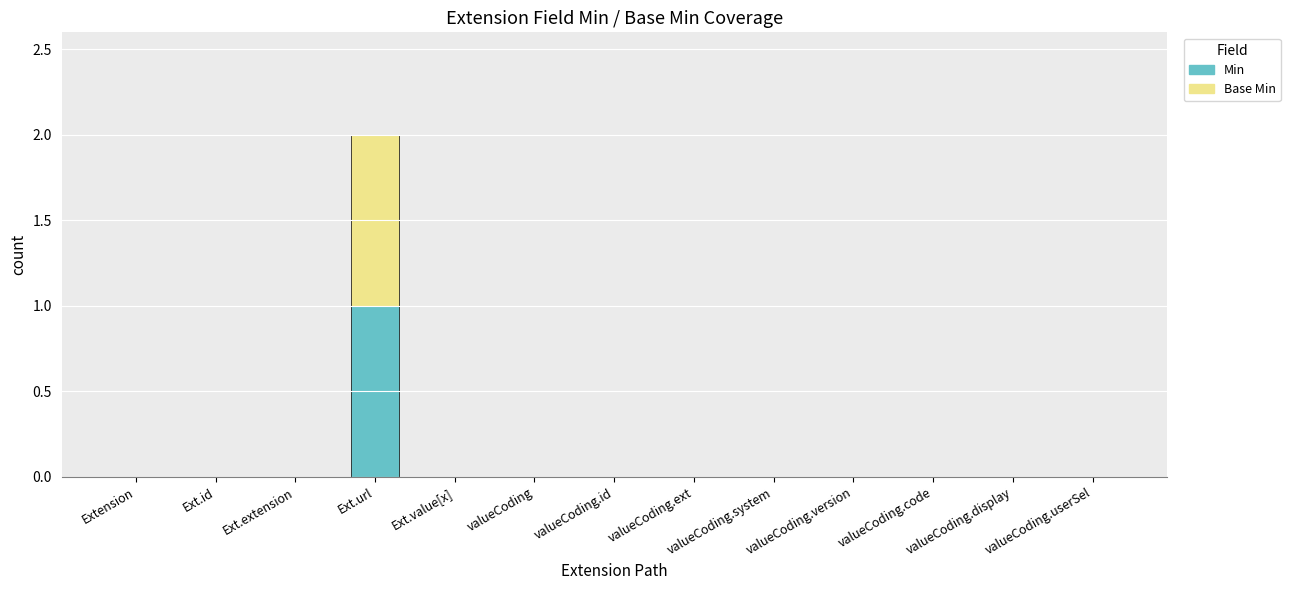

The Min series shows 0 at valueCoding.system. True or false?

True